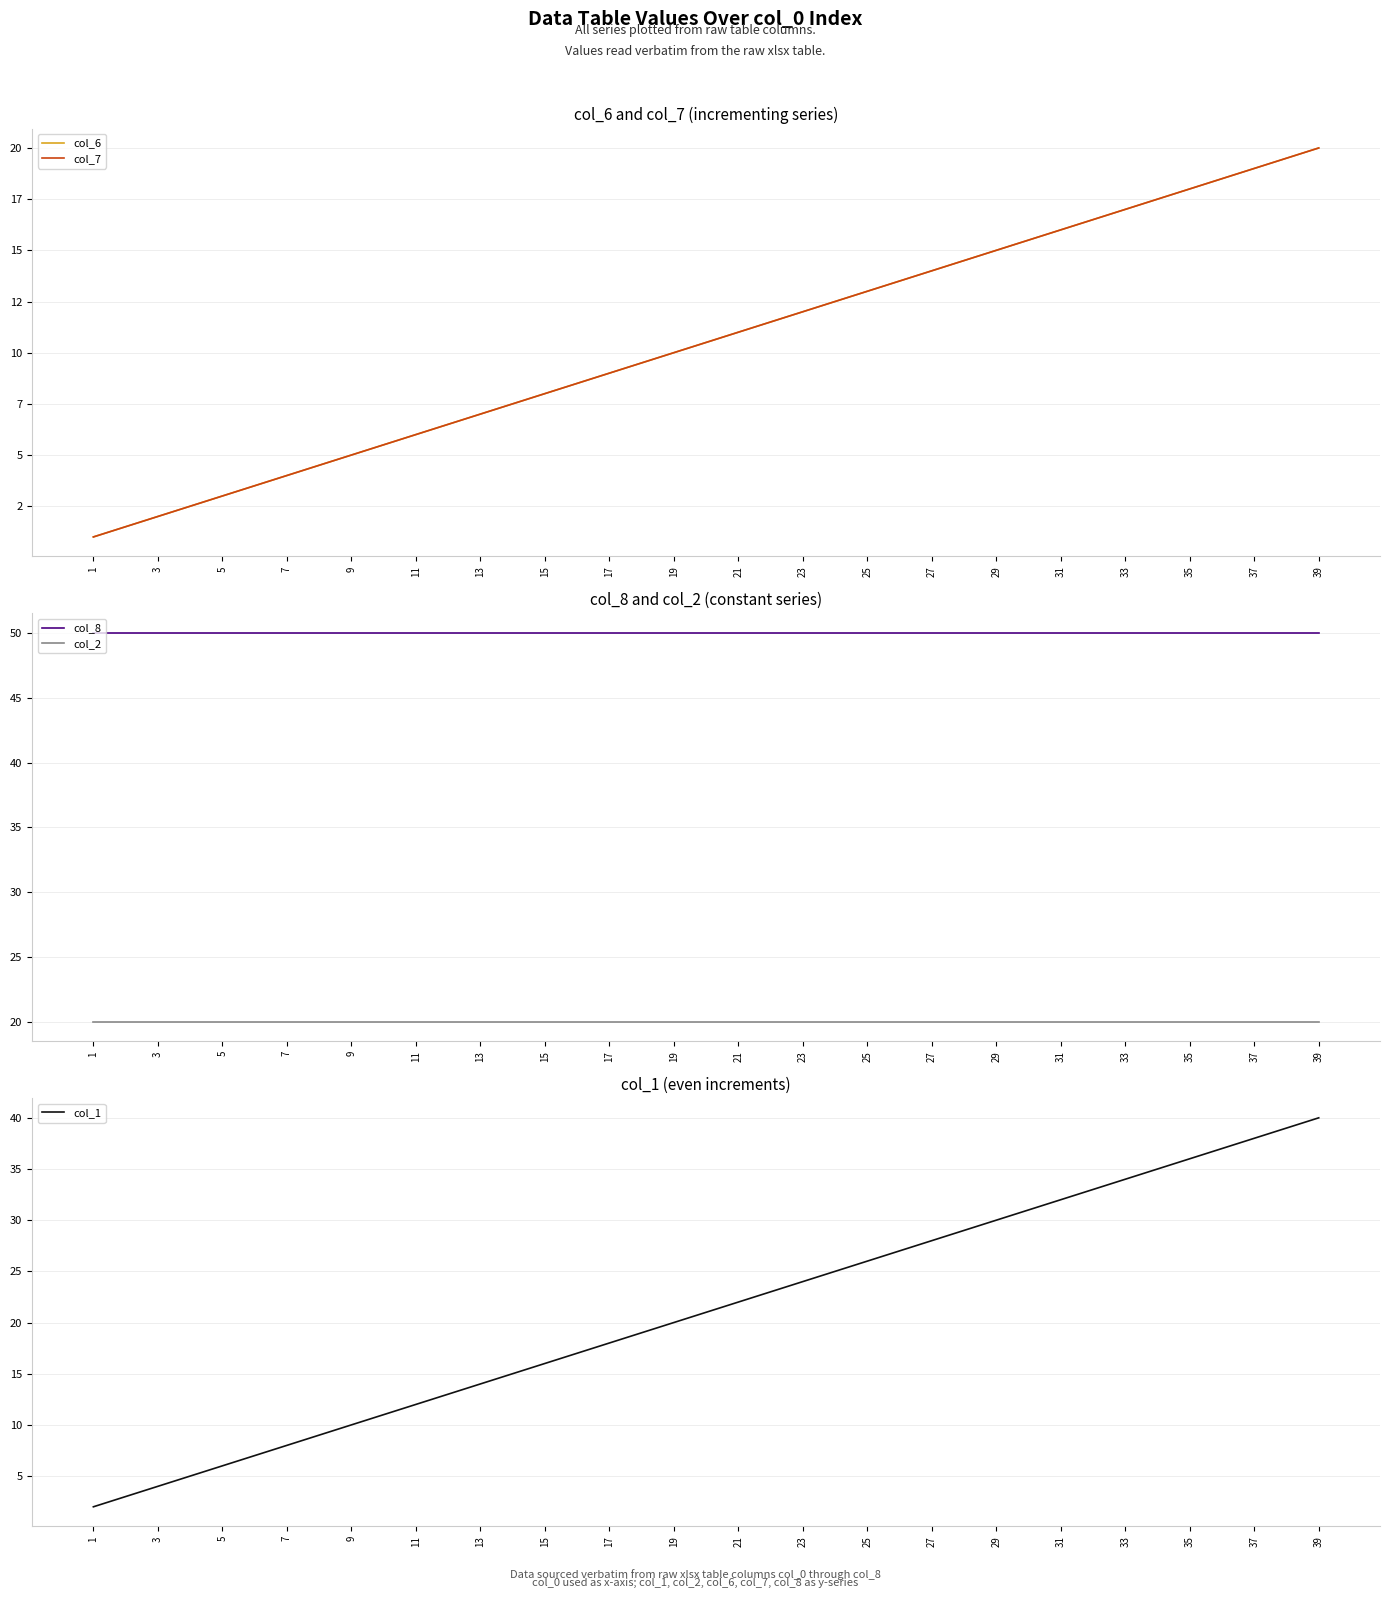

True or false: col_7 has more than 2 interior local peaks.

False